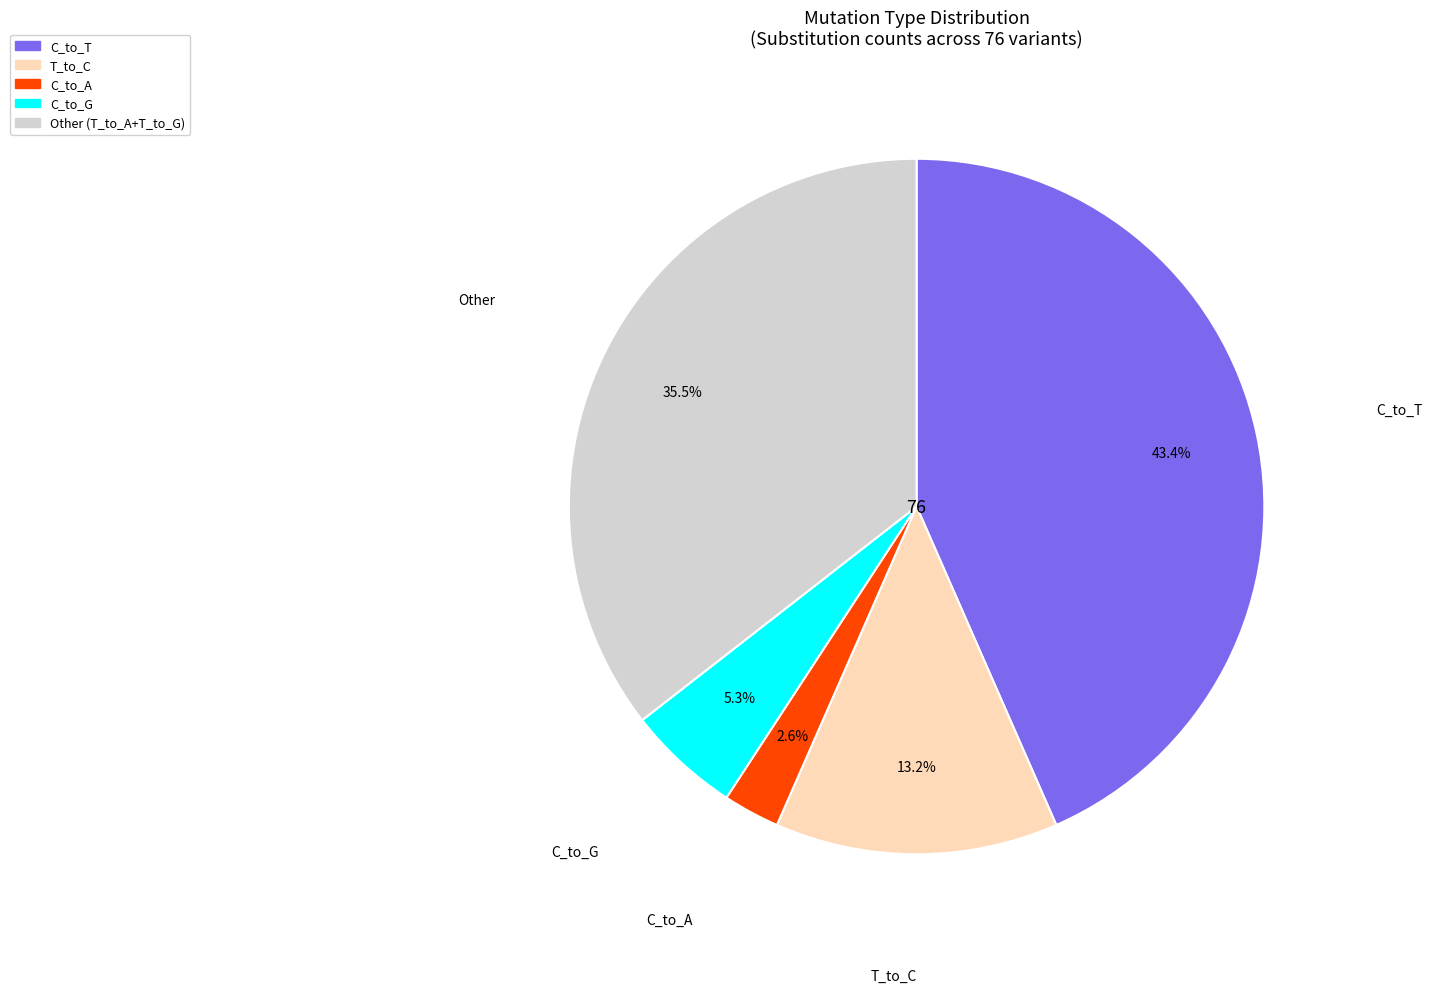

Does any single category account for the majority?

No